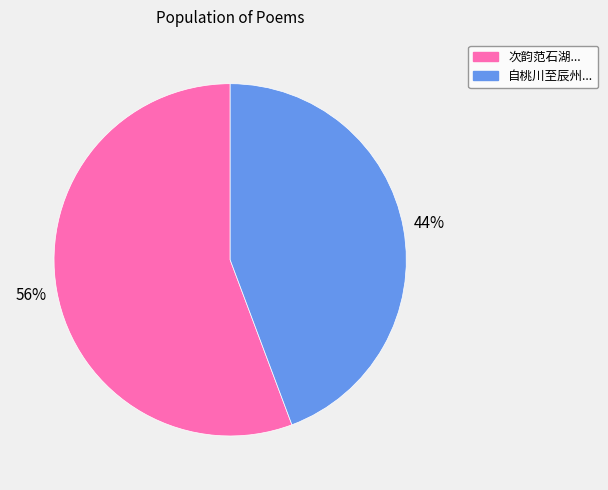

Combined, do 次韵范石湖... and 自桃川至辰州... account for over 50%?

Yes